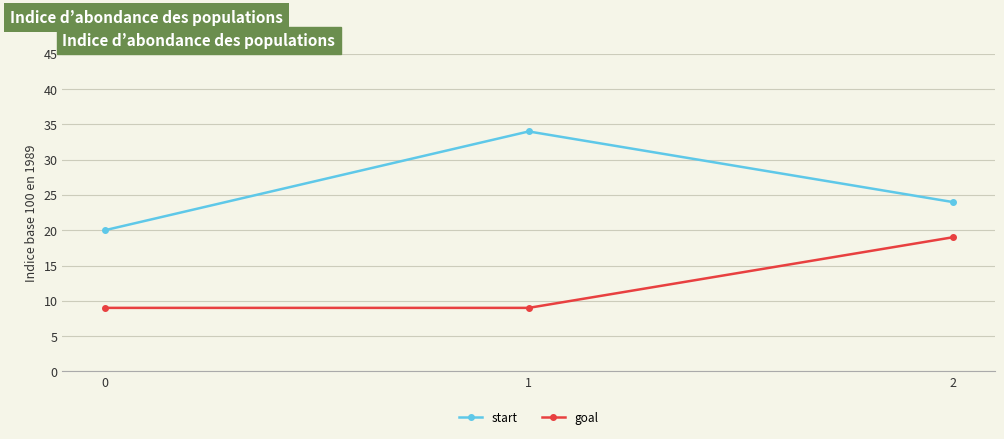

Which category has the highest value in the goal series?

2